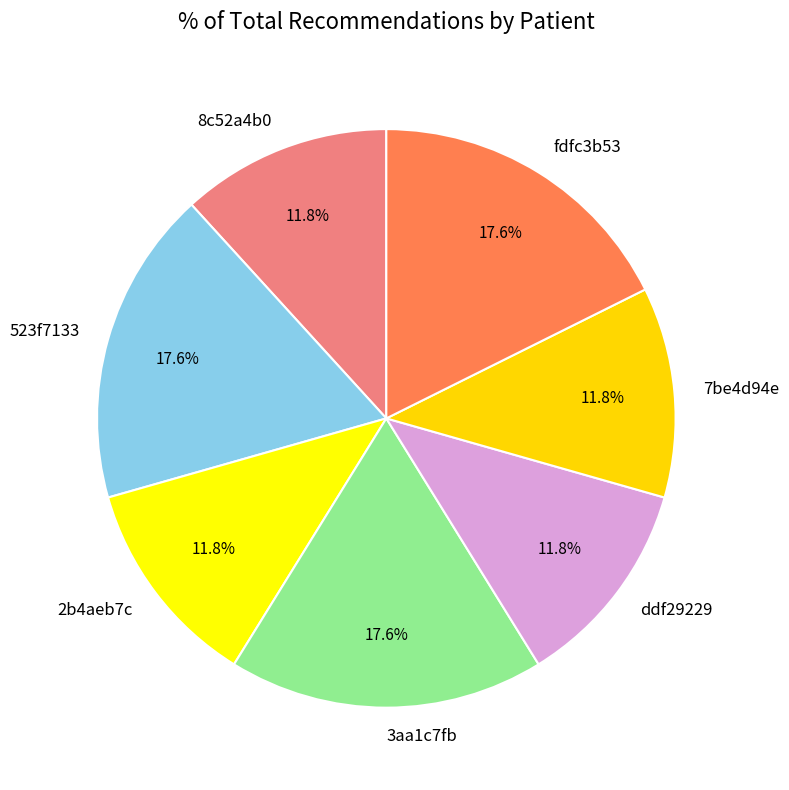

Combined, do 523f7133 and 7be4d94e account for over 50%?

No